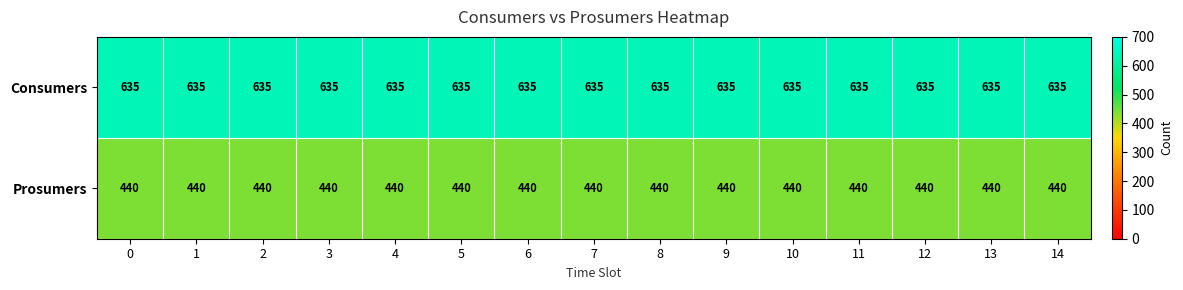

What is the spread (max minus min) of values at 3?

195